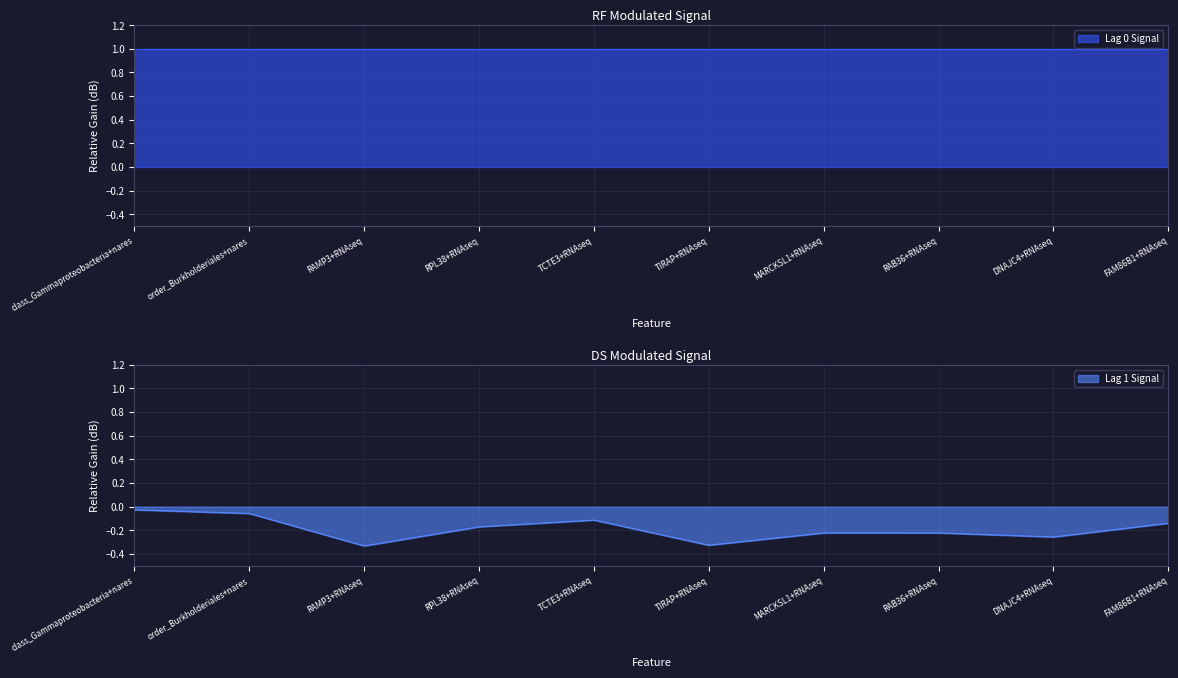

The Lag 1 series shows -0.2 at RPL38+RNAseq. True or false?

True